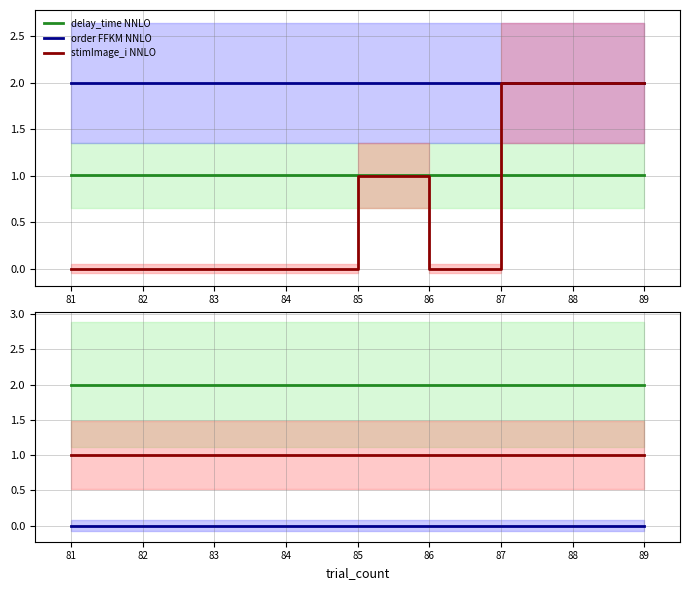

Where is the first local maximum for stimImage_i?

85